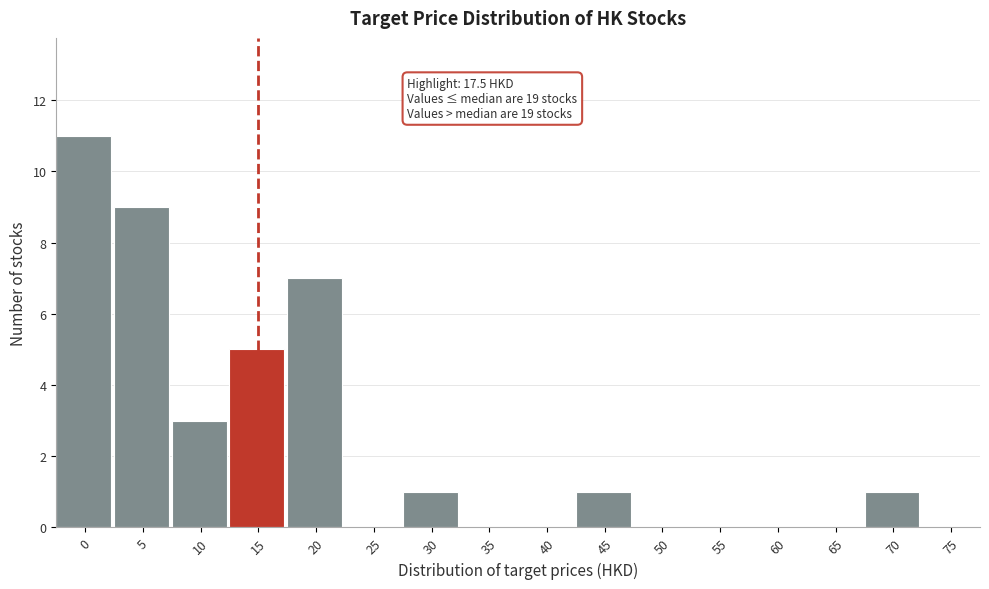

Reading left to right, list all the values displayed in this chart.

0=11	5=9	10=3	15=5	20=7	25=0	30=1	35=0	40=0	45=1	50=0	55=0	60=0	65=0	70=1	75=0